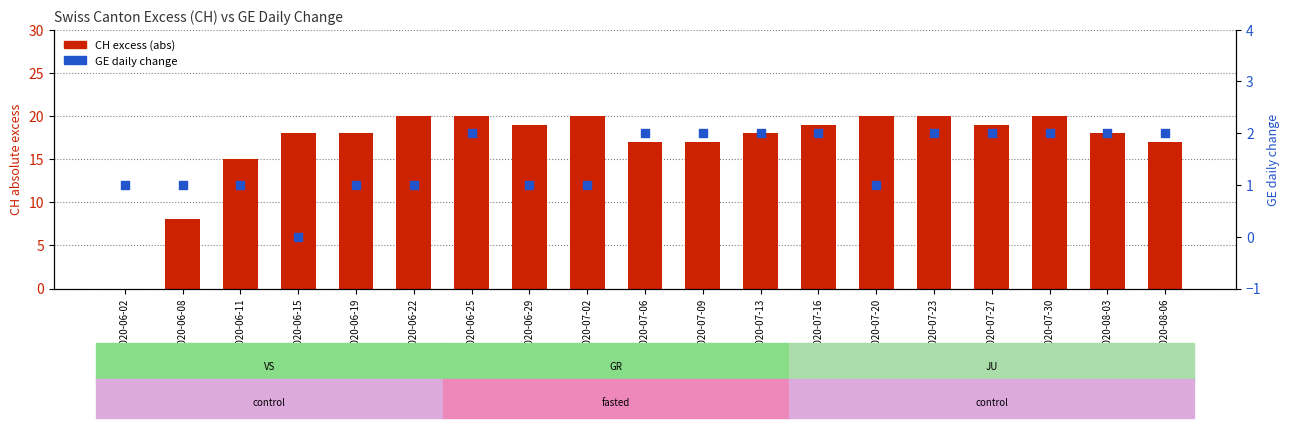

Which series has the largest total across all categories?

CH excess (abs)